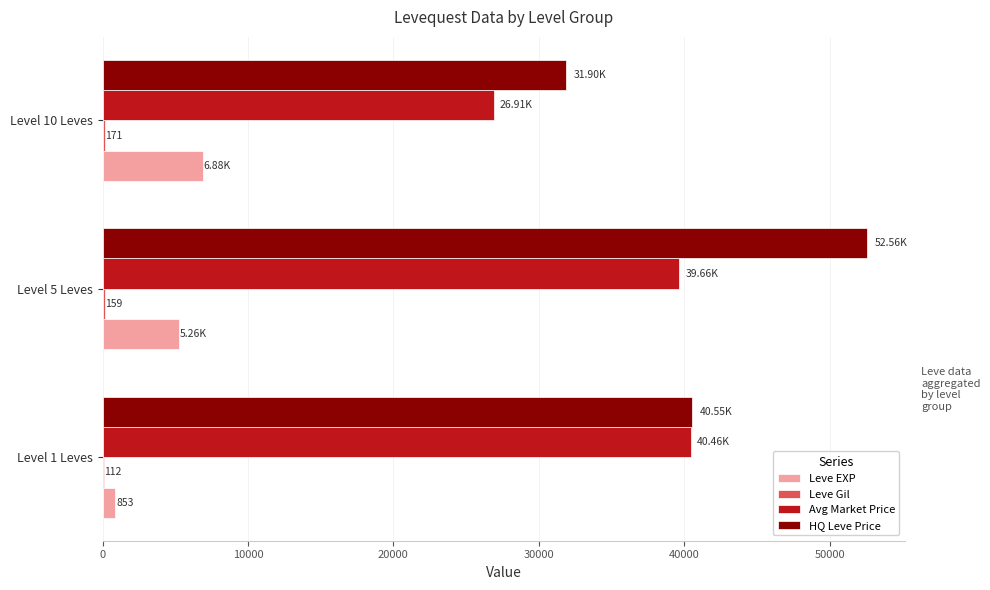

Between Level 1 Leves and Level 10 Leves, which series saw the biggest shift?

Avg Market Price